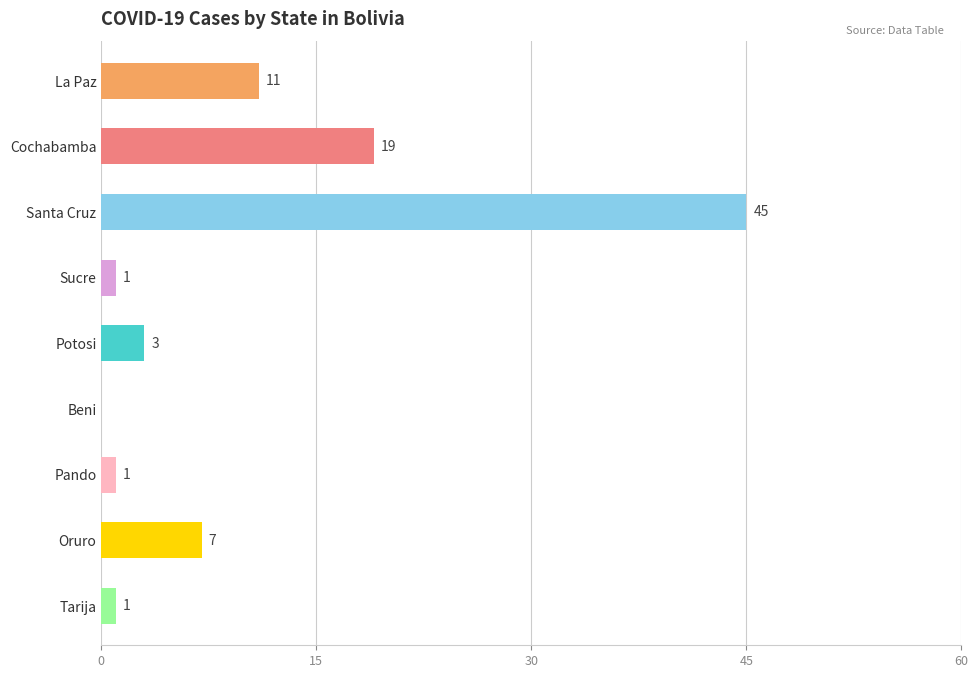

What is the sum of the values at Santa Cruz and Sucre?

46